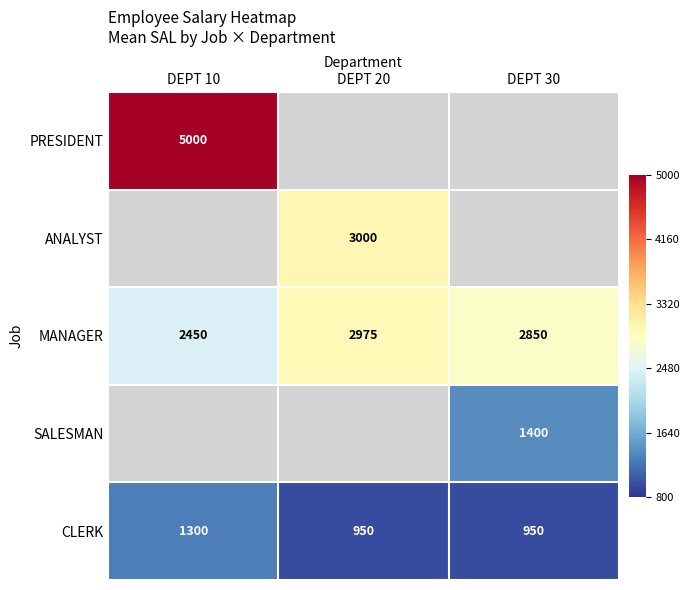

Read the MANAGER value at DEPT 20, to the nearest 50.

3000